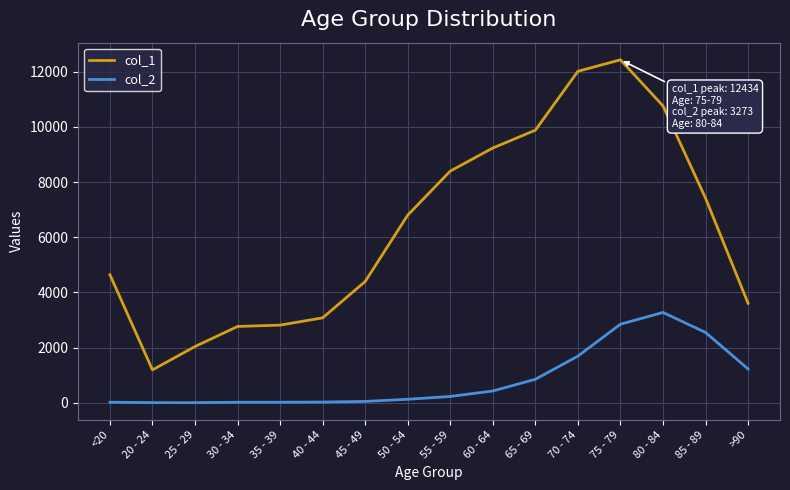

True or false: col_1 and col_2 cross at least once.

False